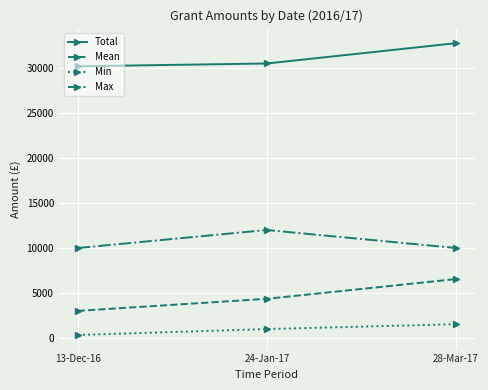

What is the average value of the Max series?

10666.7